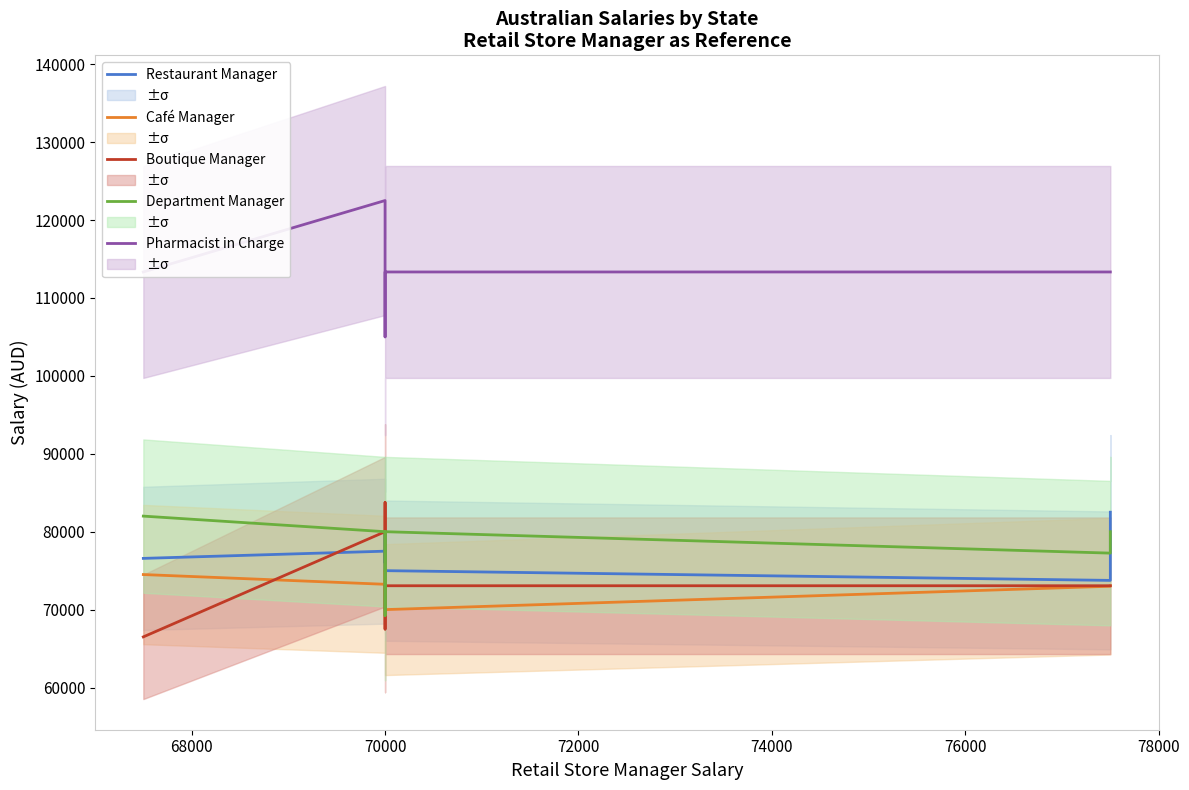

What is the difference between the maximum and minimum values in the Department Manager series?

12750